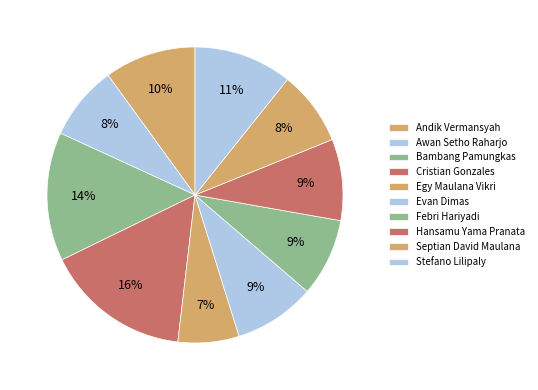

Do Febri Hariyadi and Cristian Gonzales together represent more than half of the pie?

No